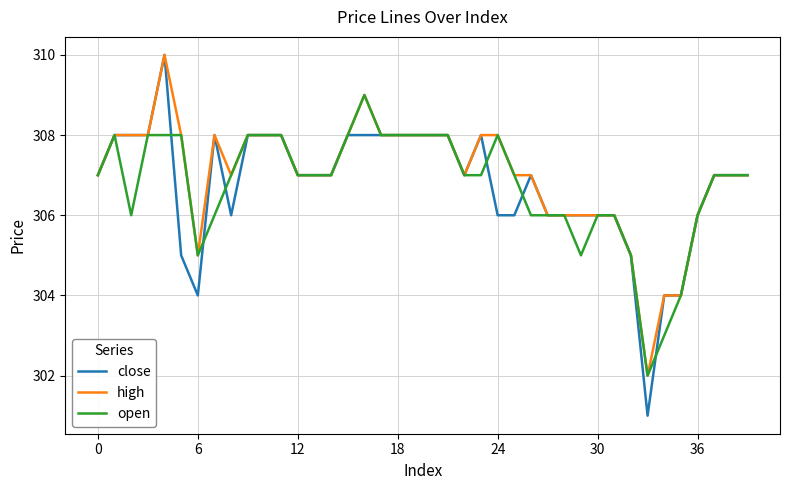

Which series has the widest spread of values?

close